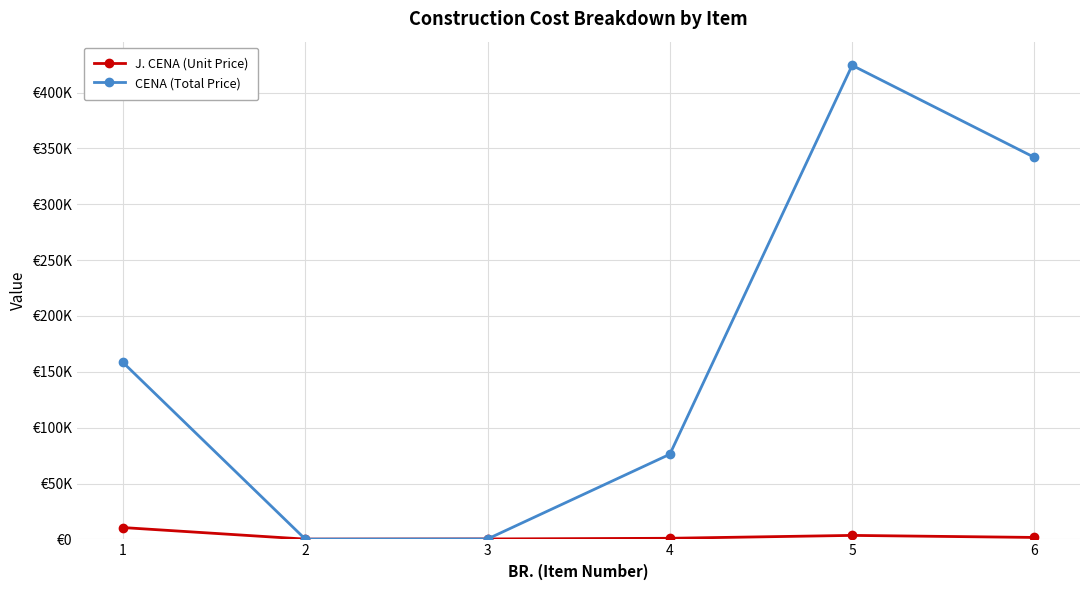

What are all the series names shown in the legend?

J. CENA (Unit Price), CENA (Total Price)